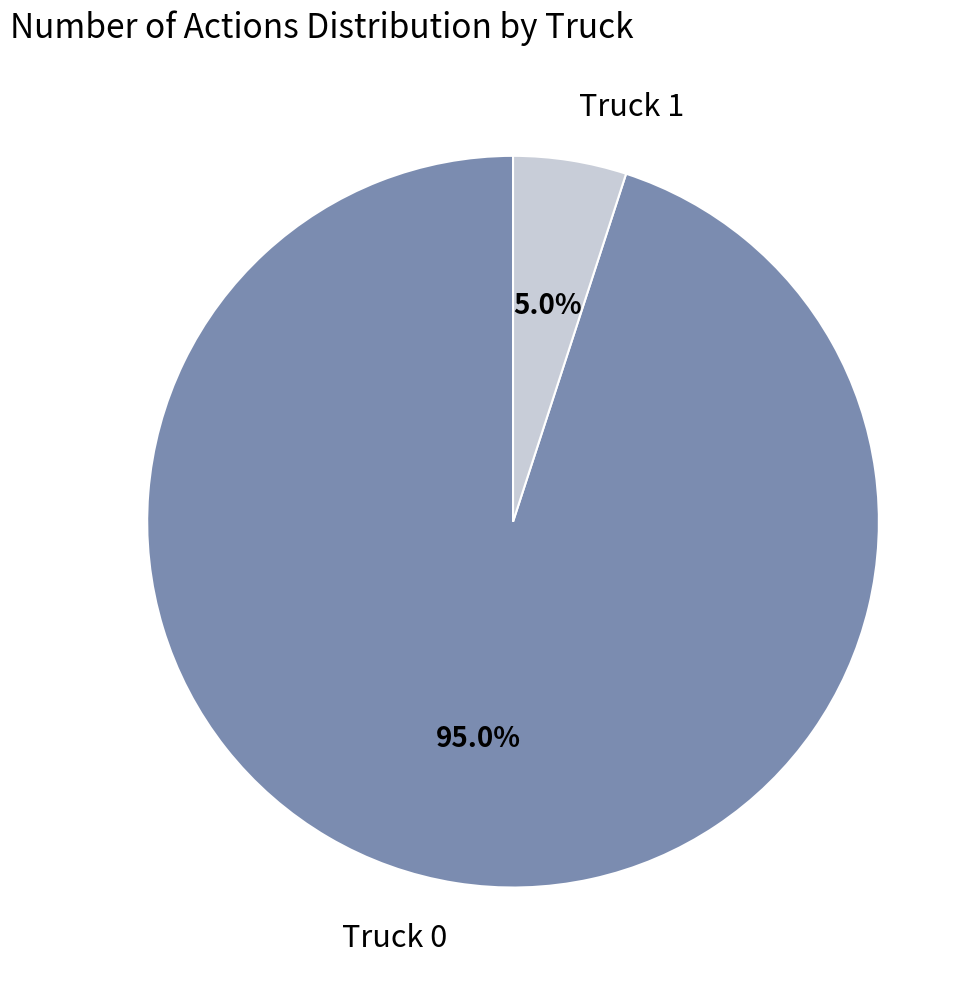

How many slices are in this pie chart?

2